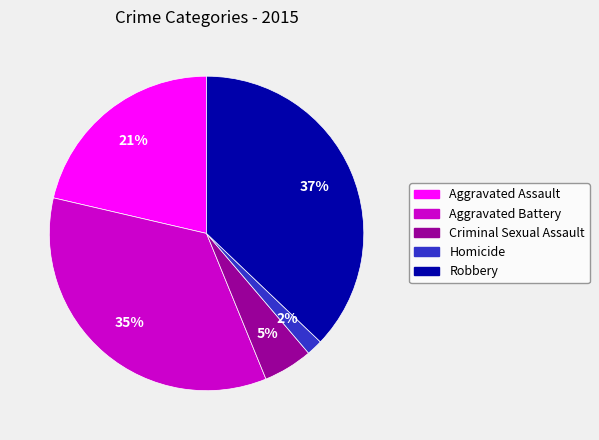

What is the smallest slice in the pie chart?

Homicide